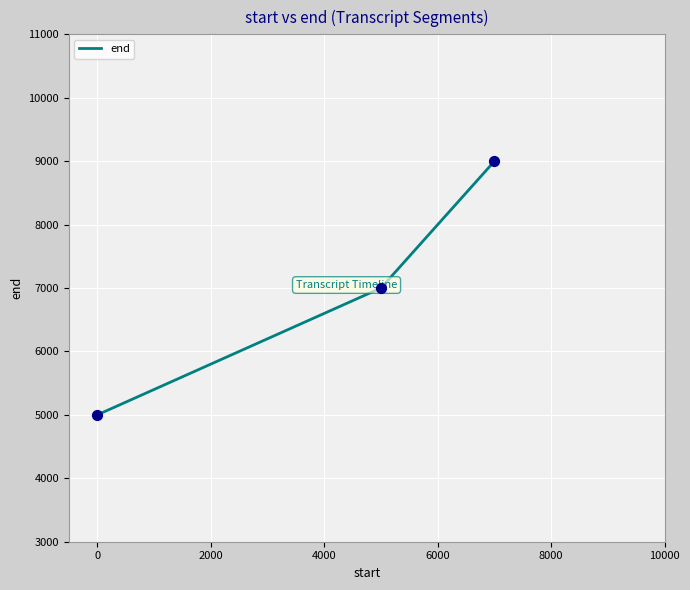

What is the difference between the maximum and minimum values?

4000